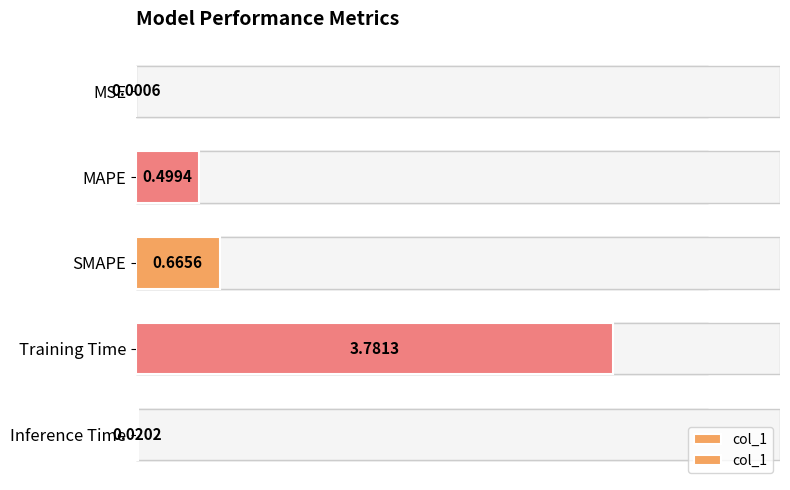

What is the change in value from MAPE to SMAPE?

+0.2